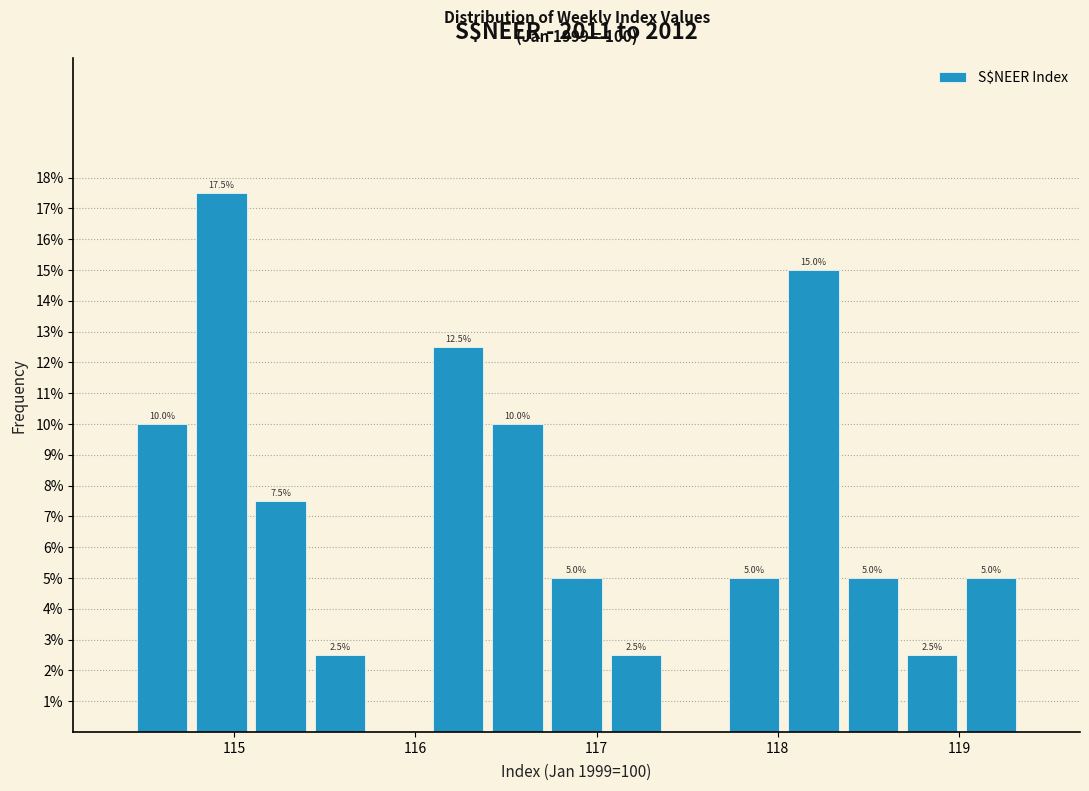

Around what value on the x-axis is the tallest bar? Give the approximate position of its centre, as read against the axis.

114.9